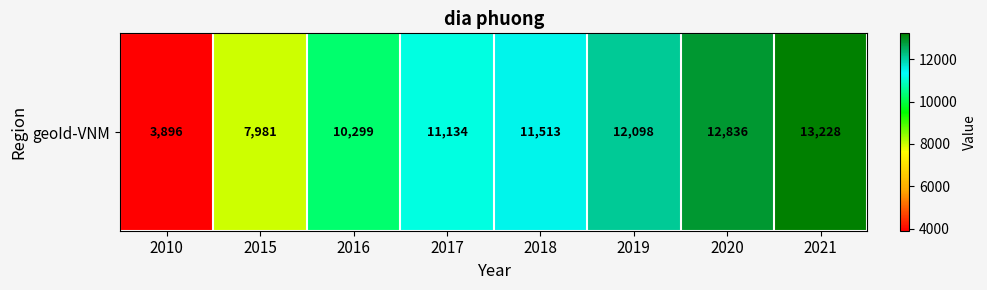

Reading left to right, what are all the values shown in this chart?

2010=3896	2015=7981	2016=10299	2017=11134	2018=11513	2019=12098	2020=12836	2021=13228